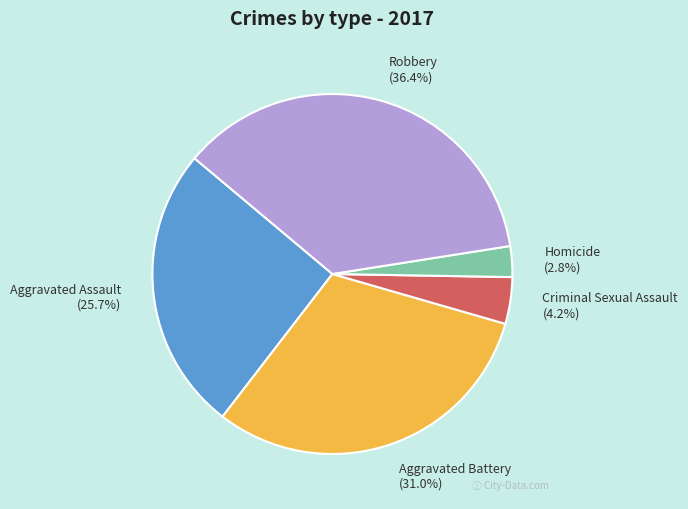

Does Homicide account for over 50% of the chart?

No